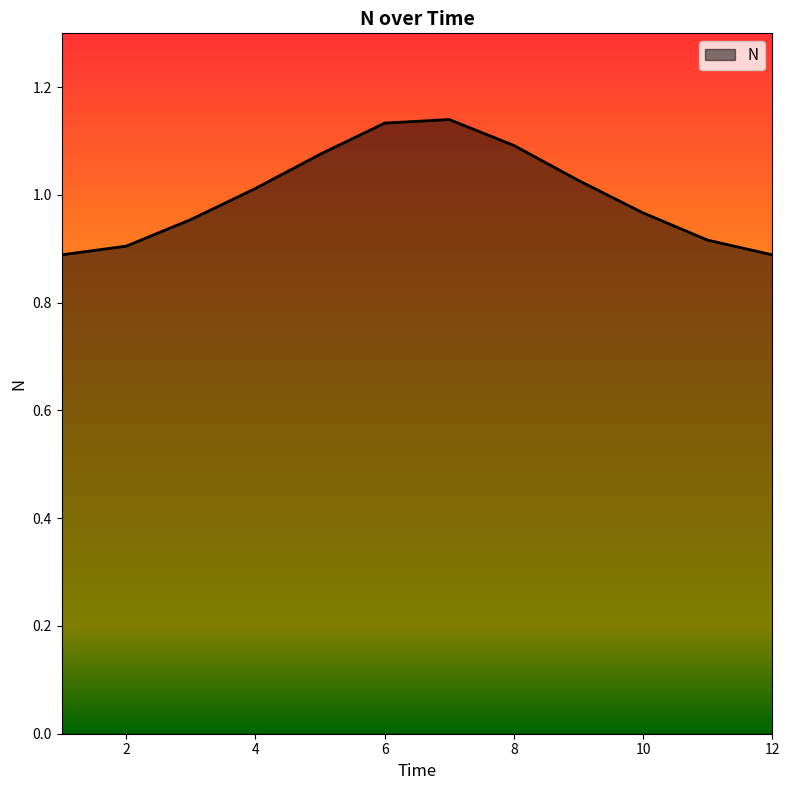

What is the difference between the maximum and minimum values?

0.3